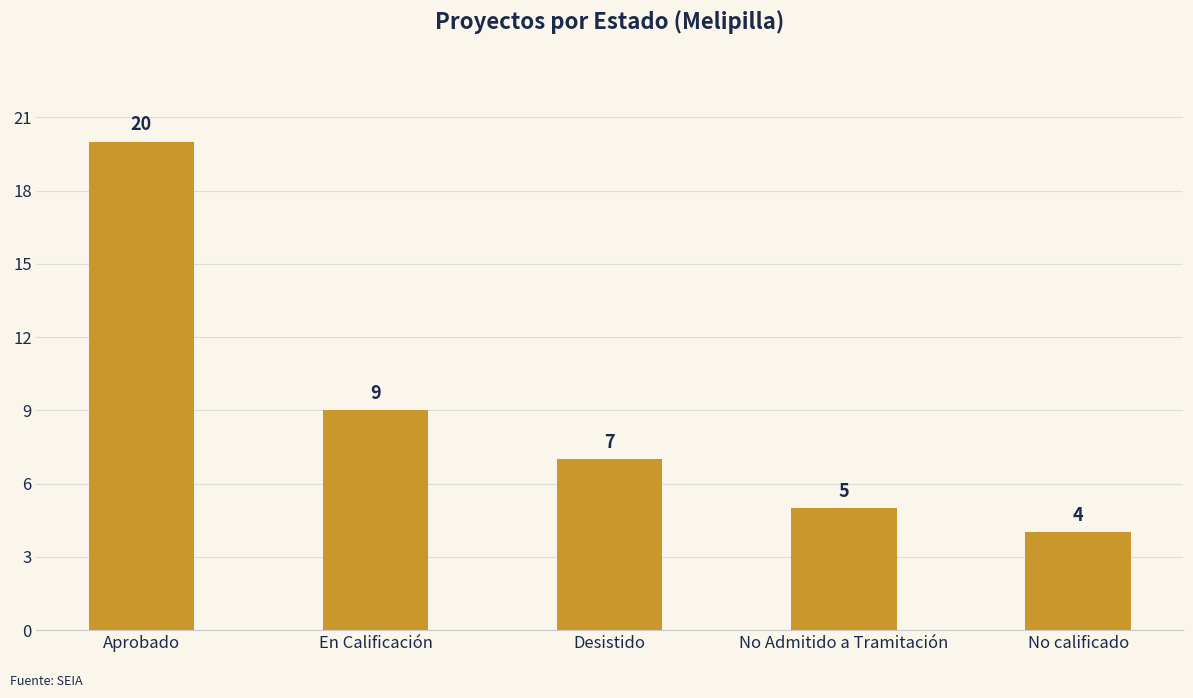

What is the sum of the values at No calificado and No Admitido a Tramitación?

9